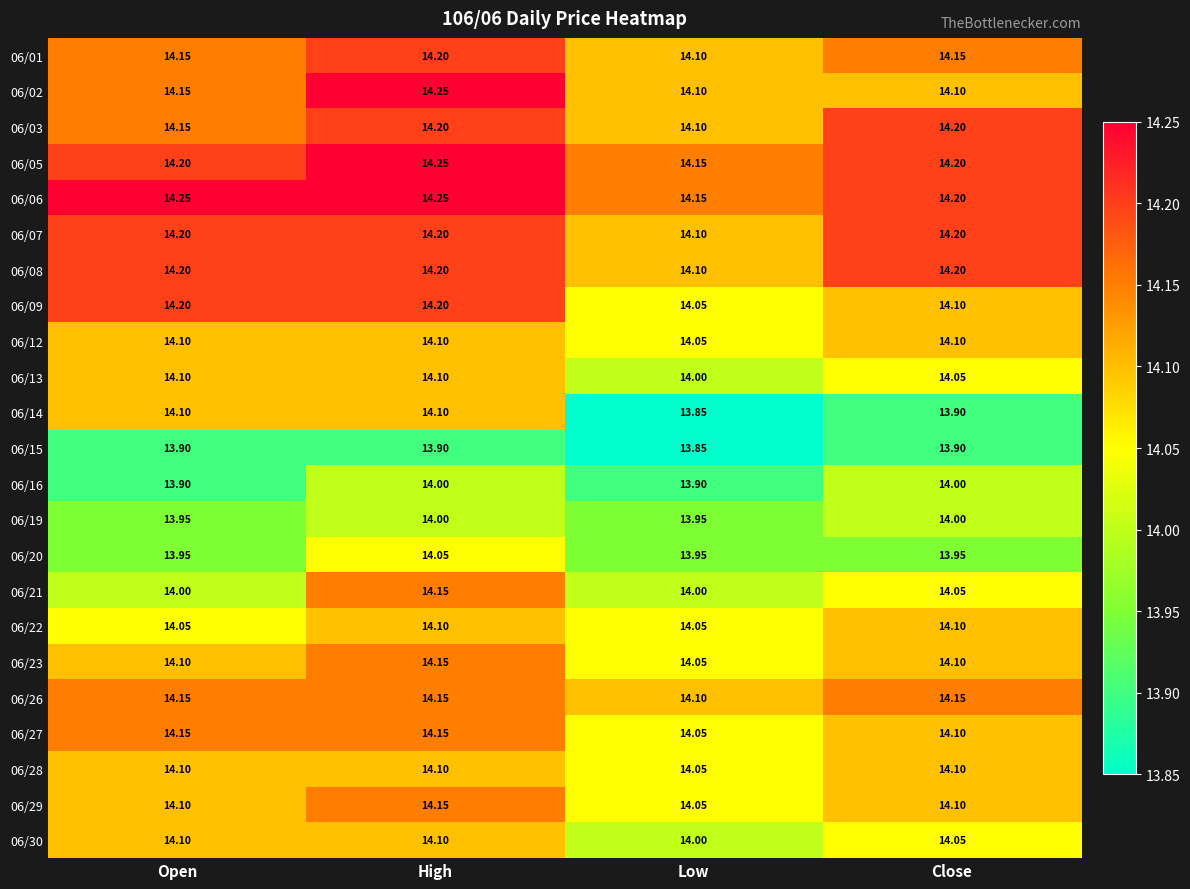

Where is 06/13 nearest to the value 14?

Low